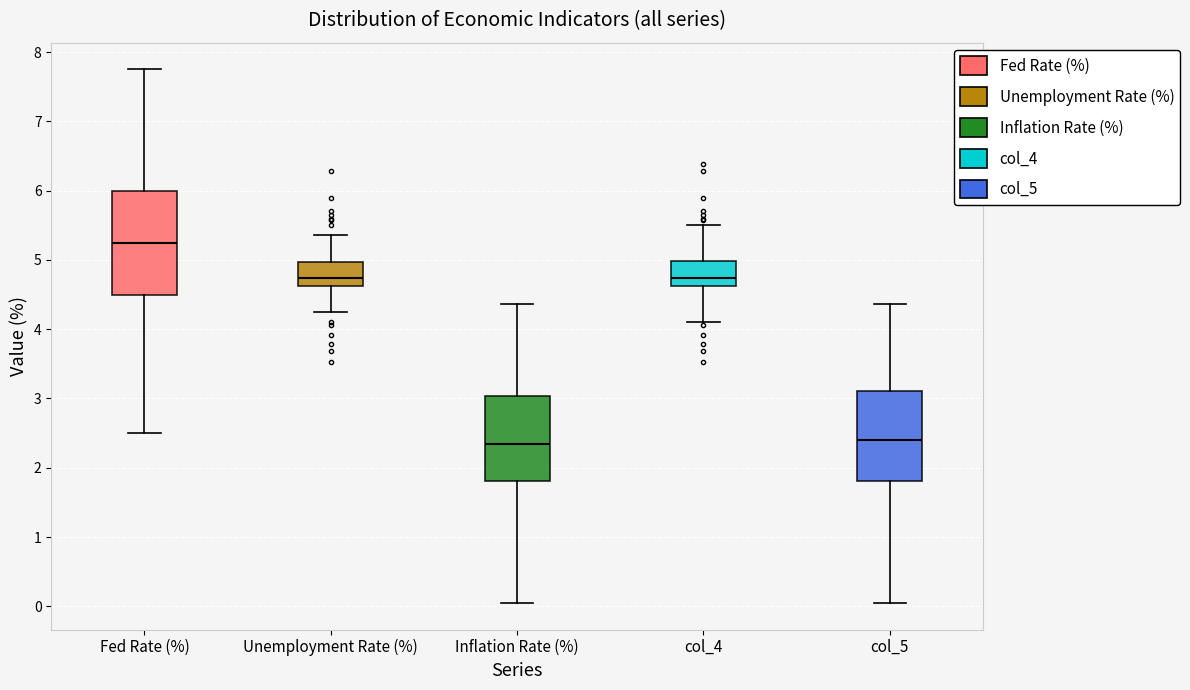

Comparing the boxes themselves (not the whiskers), which one is the tallest?

Fed Rate (%)